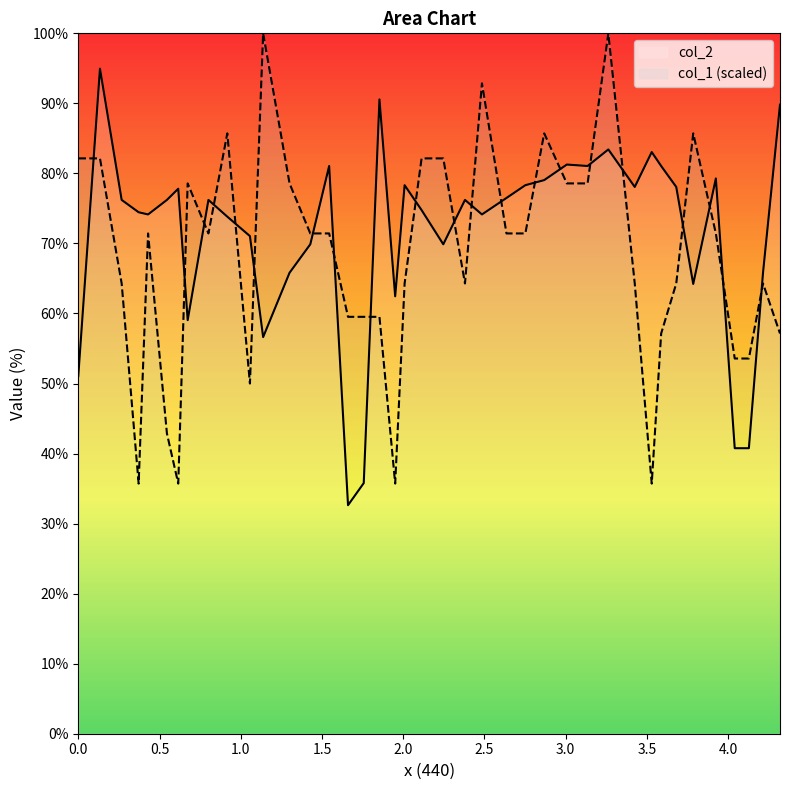

How many values in the col_1 series are below 71?

19